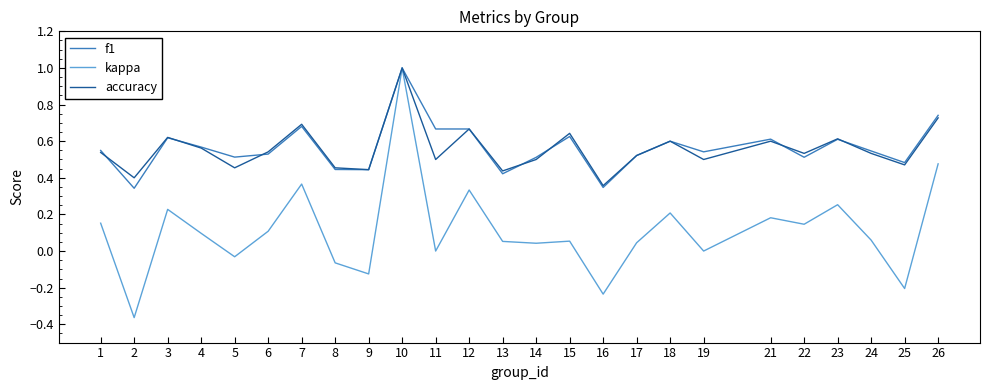

The value of f1 at 9 is 0.3. True or false?

False